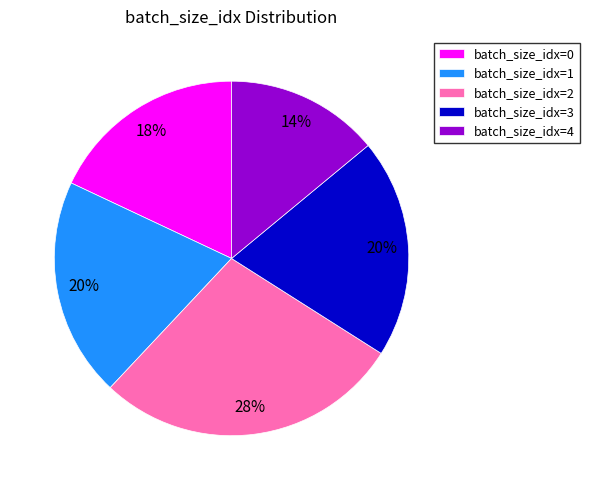

The batch_size_idx=4 slice represents 27% of the pie. True or false?

False